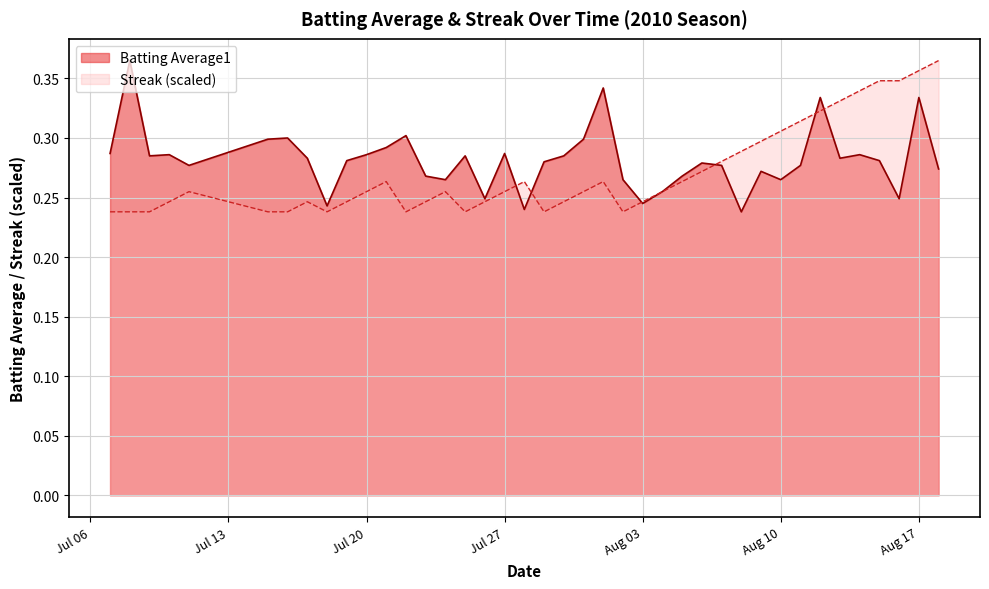

At which category is the sum across all series the highest?

Aug 17